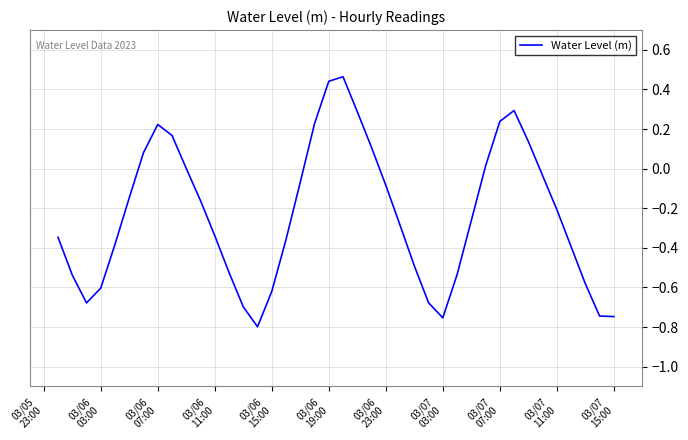

What is the difference between the maximum and minimum values?

1.3